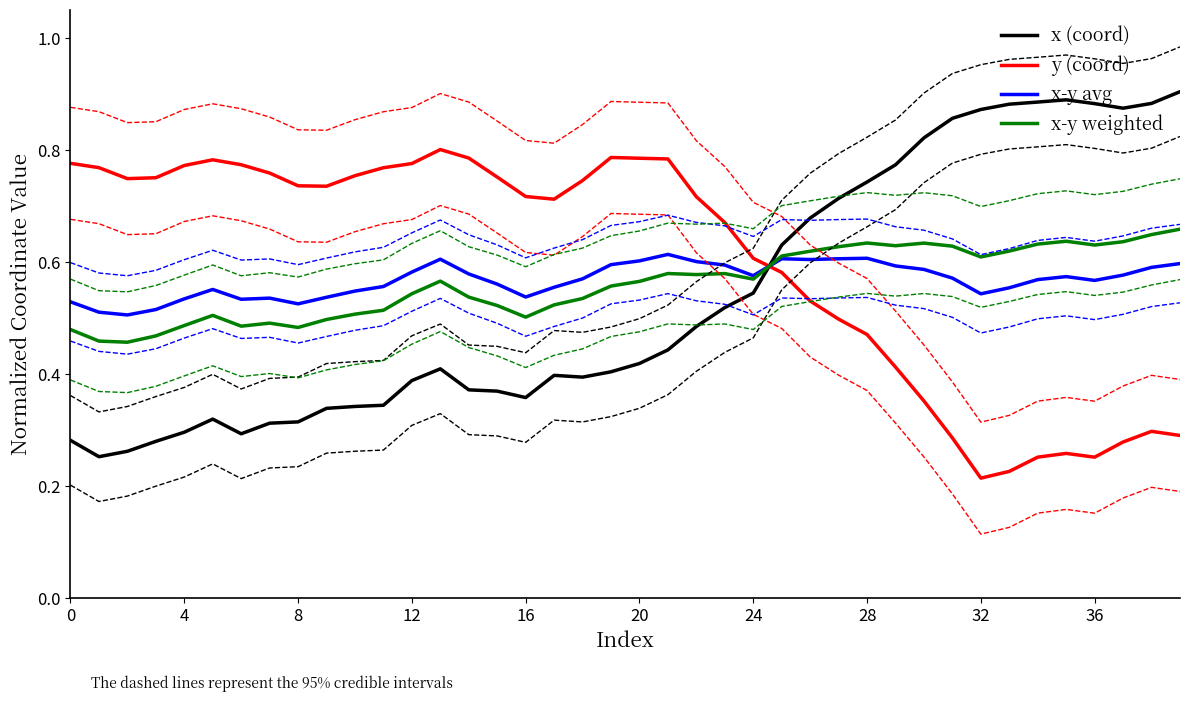

Is it true that y (coord) equals 0.5 at 29?

False